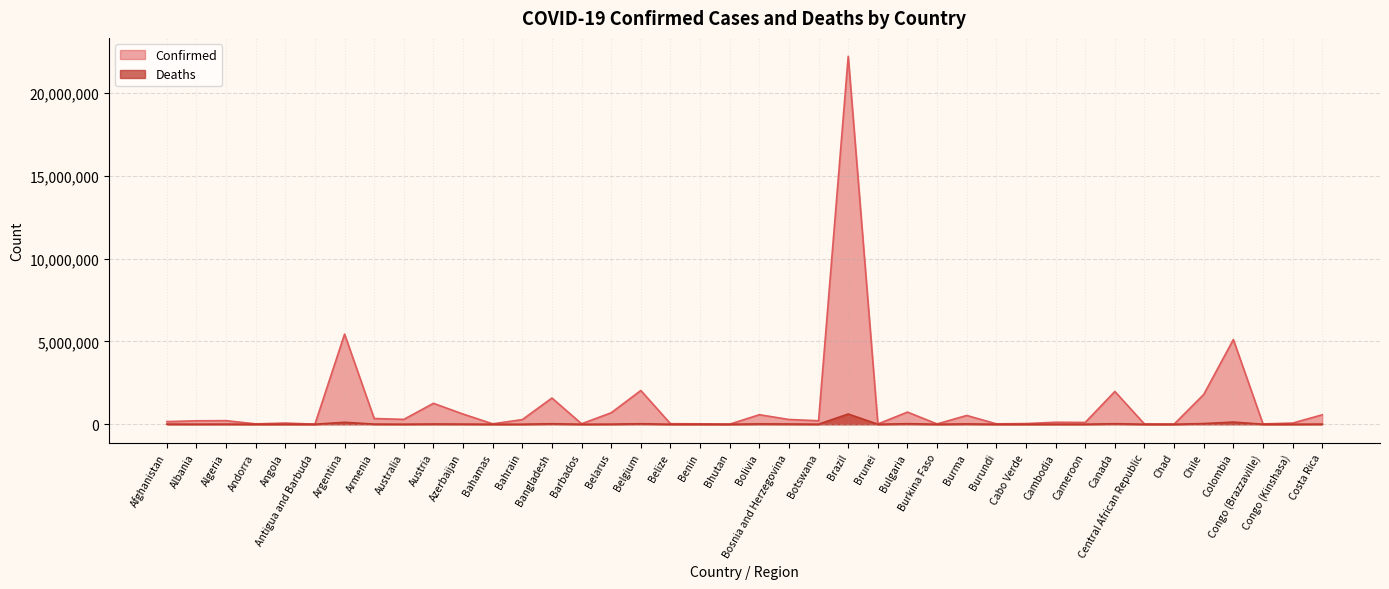

What is the label of the 14th point from the left?

Bangladesh